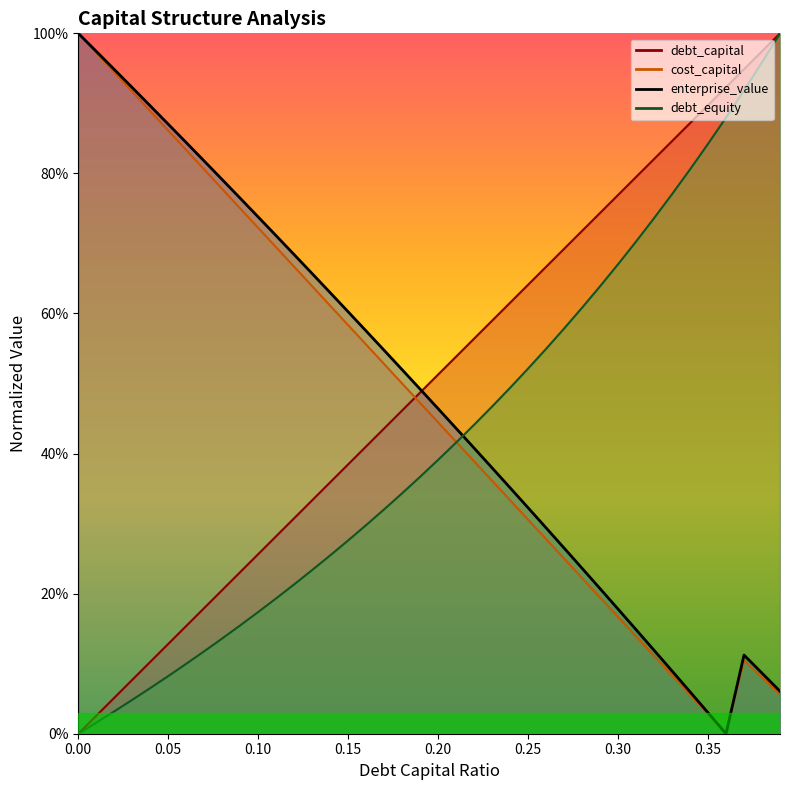

Between which two adjacent categories do enterprise_value and debt_equity first intersect?

0.21 and 0.22